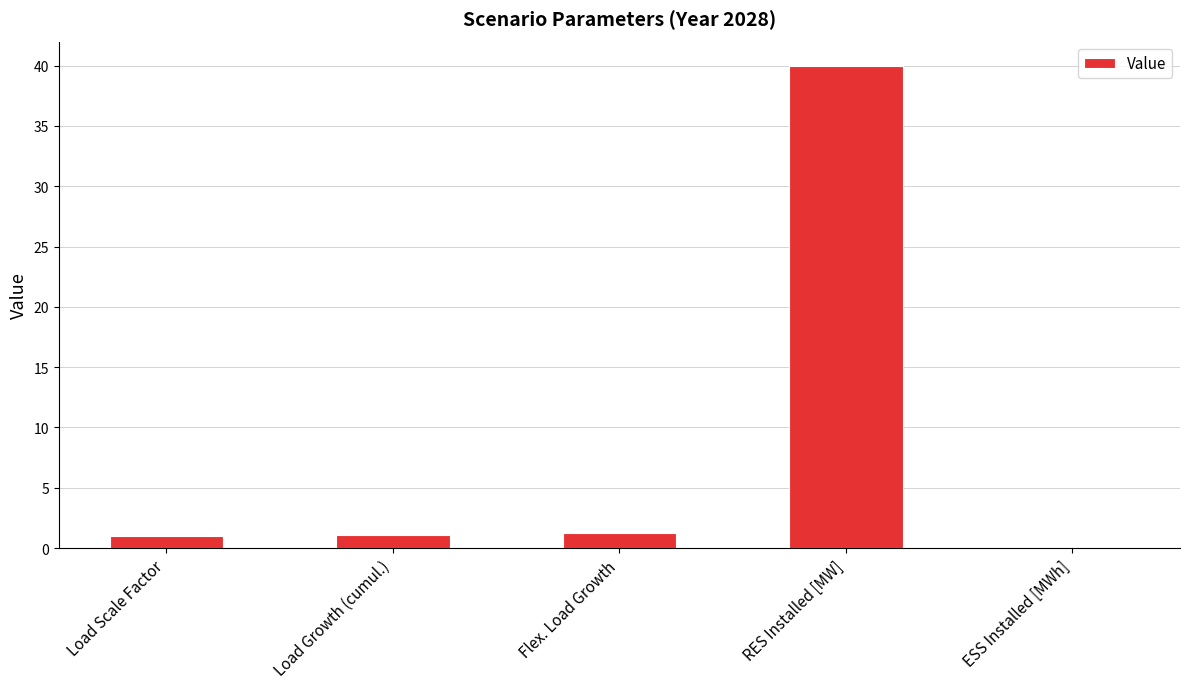

What is the greatest value displayed?

40.0